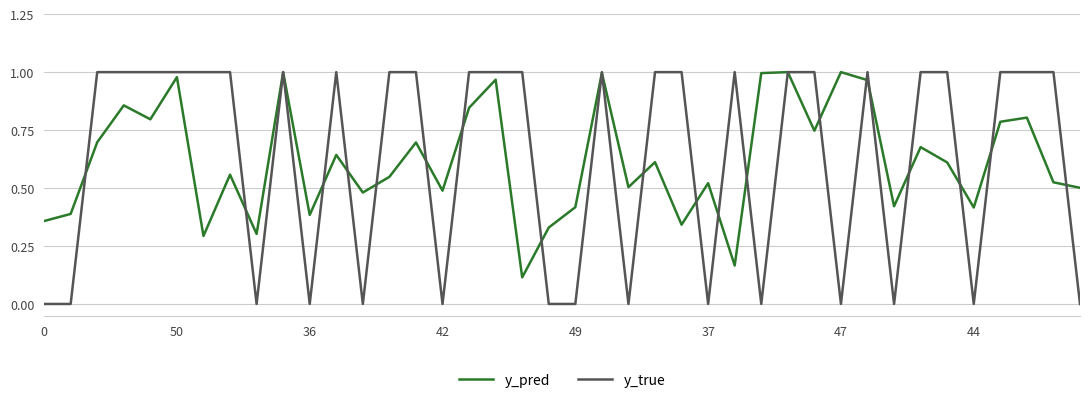

Which series has the largest range (max minus min)?

y_true